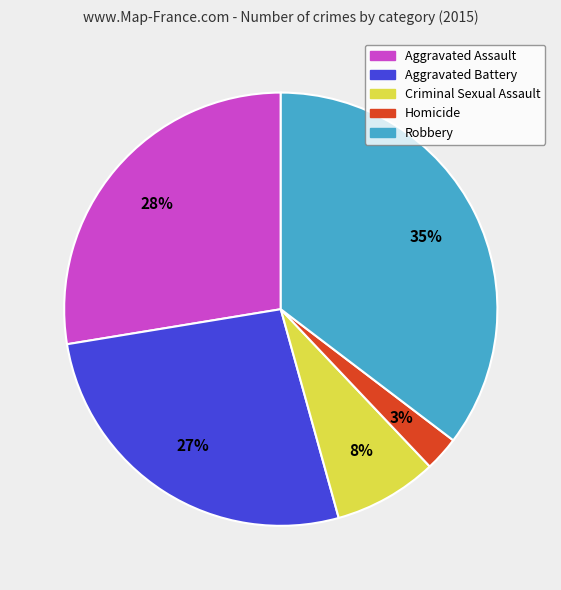

Do Homicide and Criminal Sexual Assault together represent more than half of the pie?

No